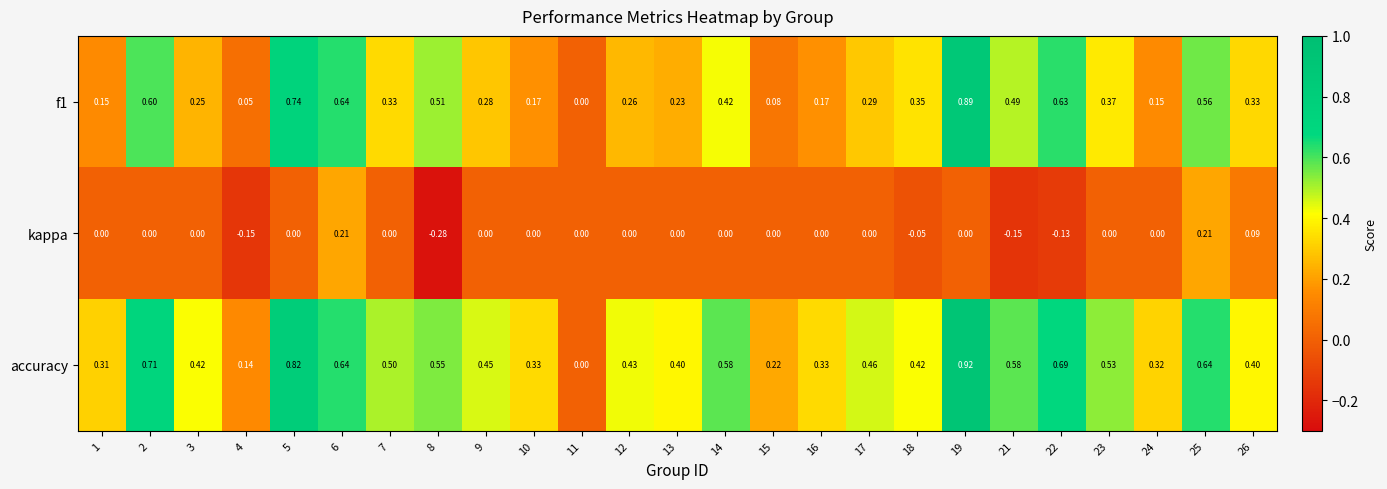

Which series has the widest spread of values?

accuracy